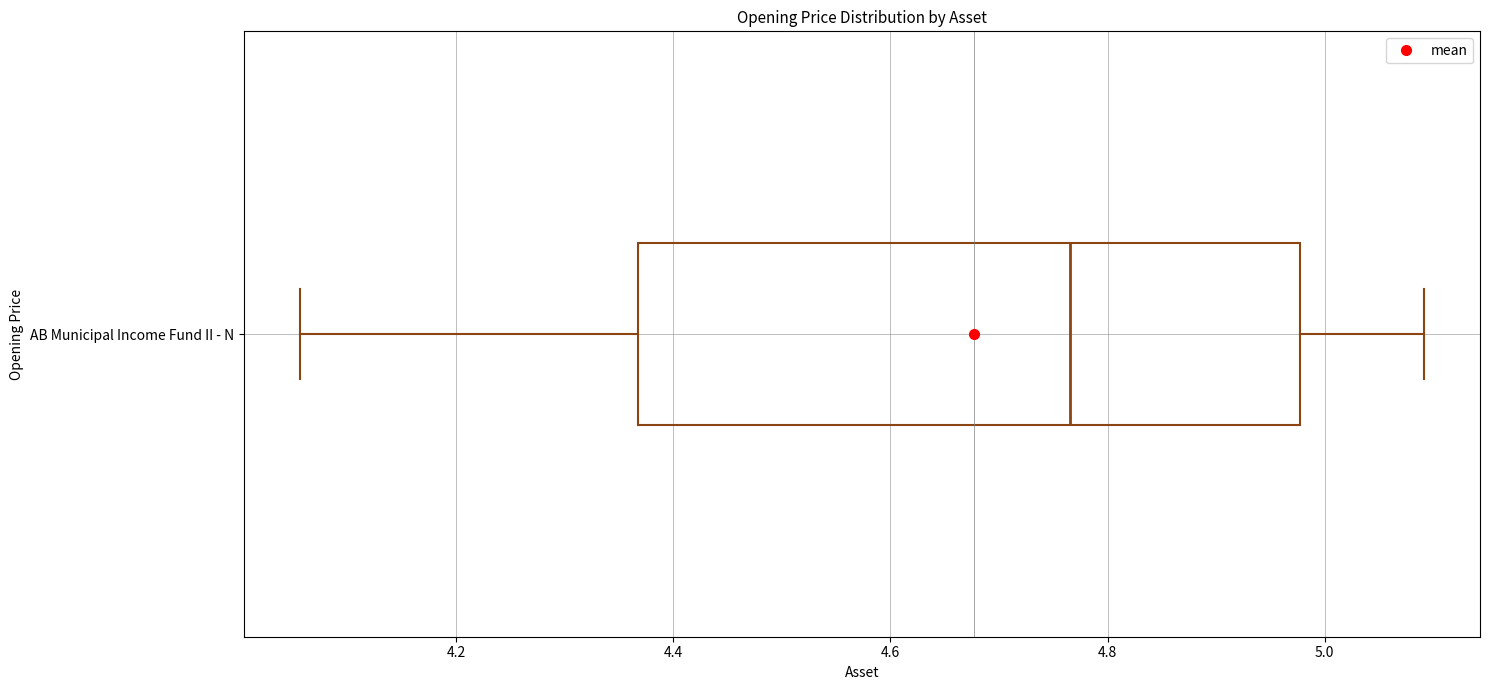

Transcribe this box plot: give where the median line is, the range the box spans, and where the two whiskers end, as read against the x-axis. The values are not printed on the chart, so give them approximately, as read against the axis.

median 4.76, box 4.36 to 4.98, whiskers 4.06 to 5.10